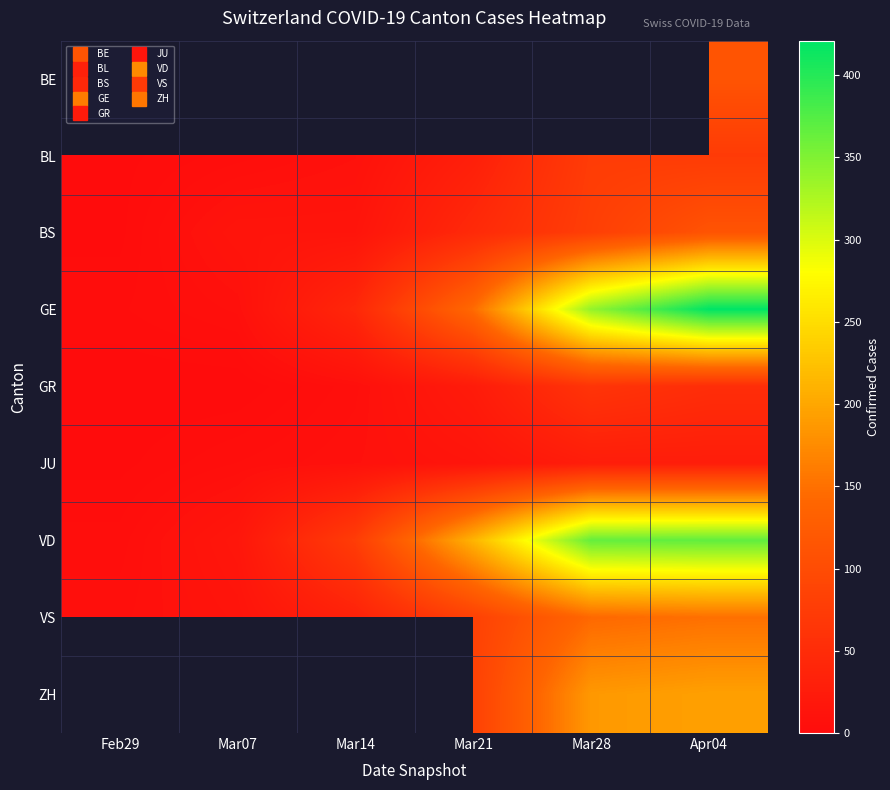

At which category is the sum across all series the highest?

Apr04